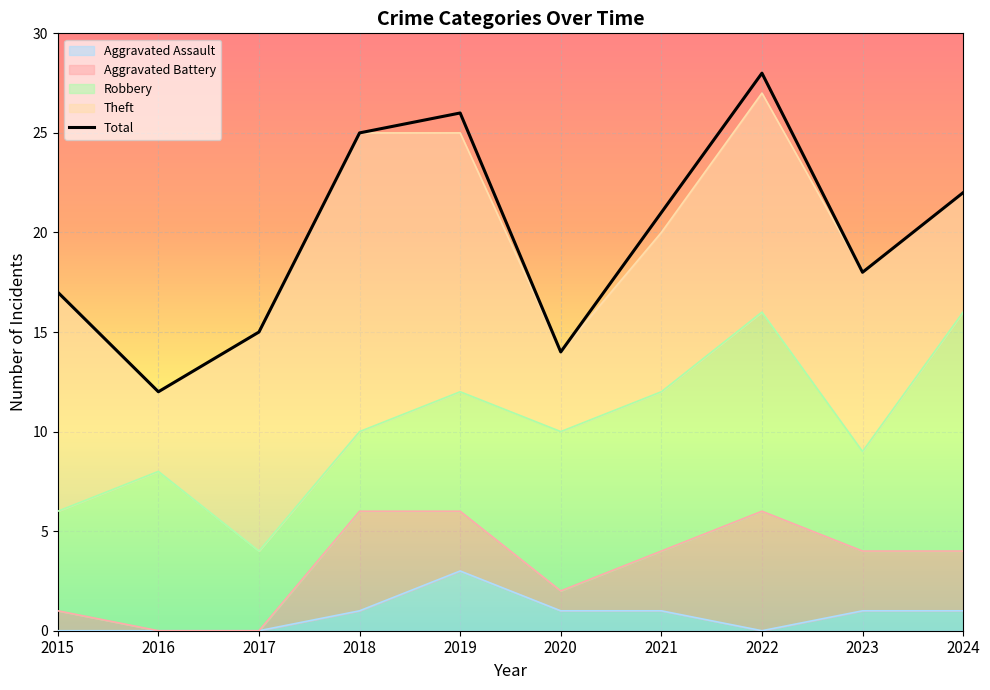

At which label is the value closest to 20?

2021